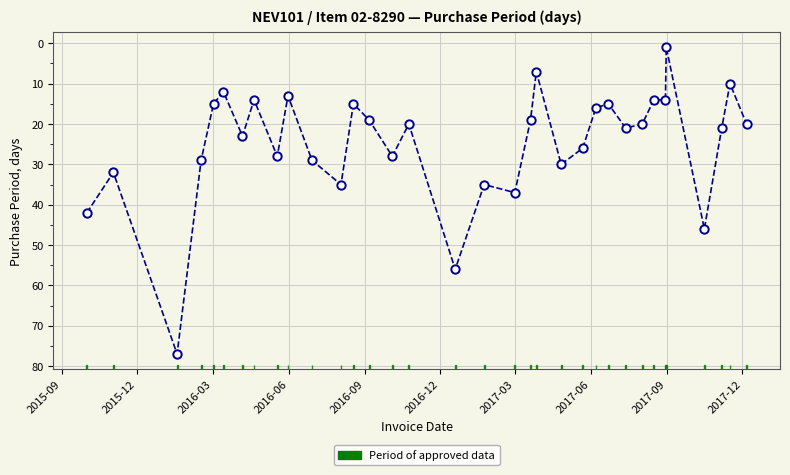

What is the greatest value displayed?

77